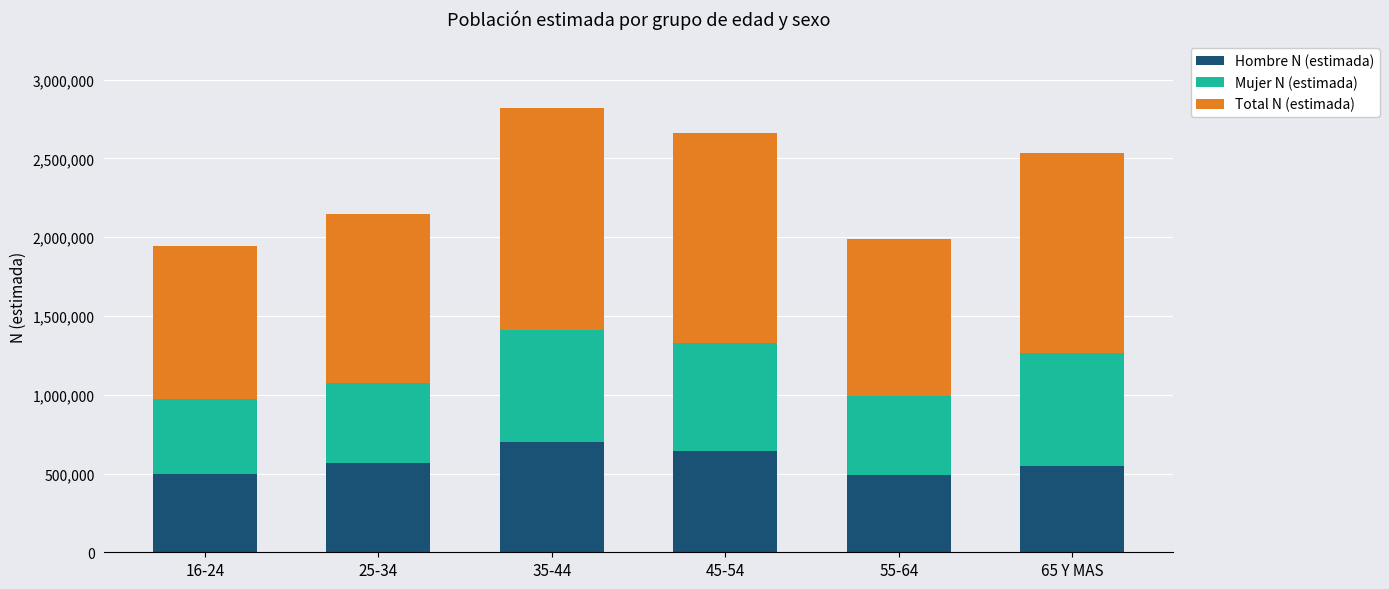

The value of Hombre N (estimada) at 35-44 is 192041. True or false?

False